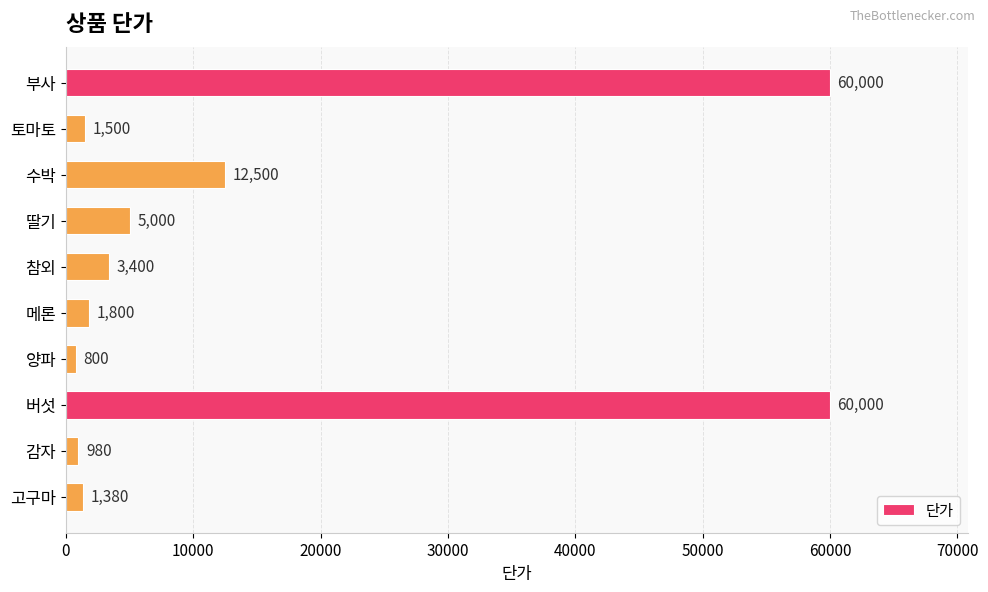

What is the minimum value shown in the chart?

800